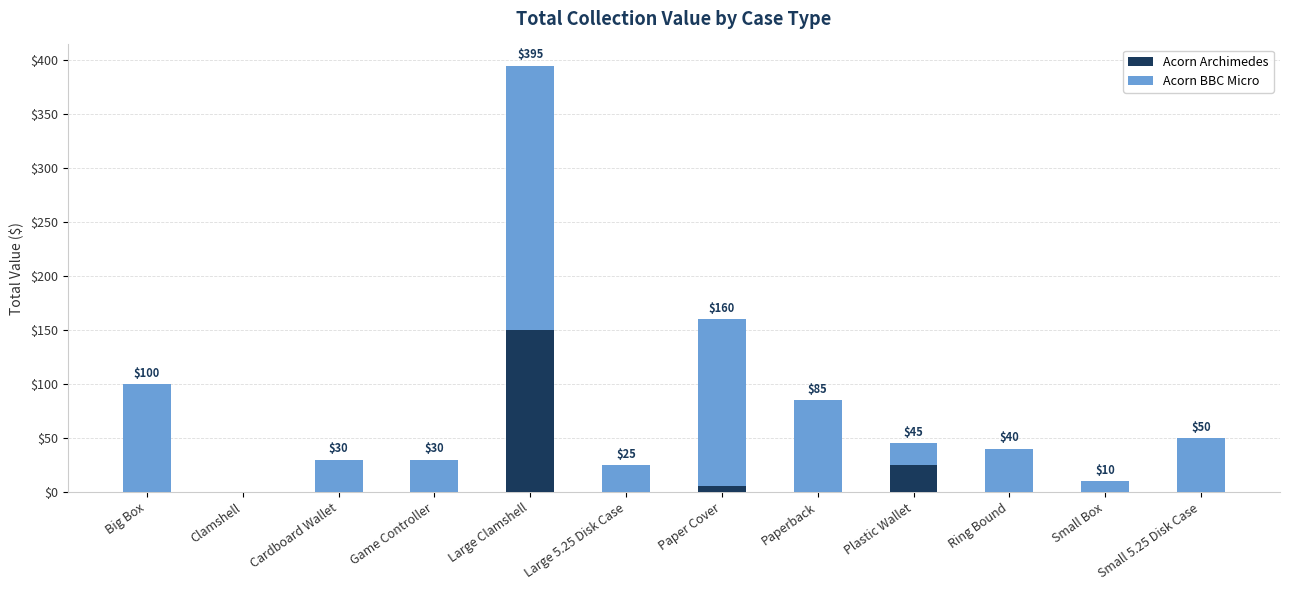

The value of Acorn Archimedes at Large 5.25 Disk Case is 71. True or false?

False